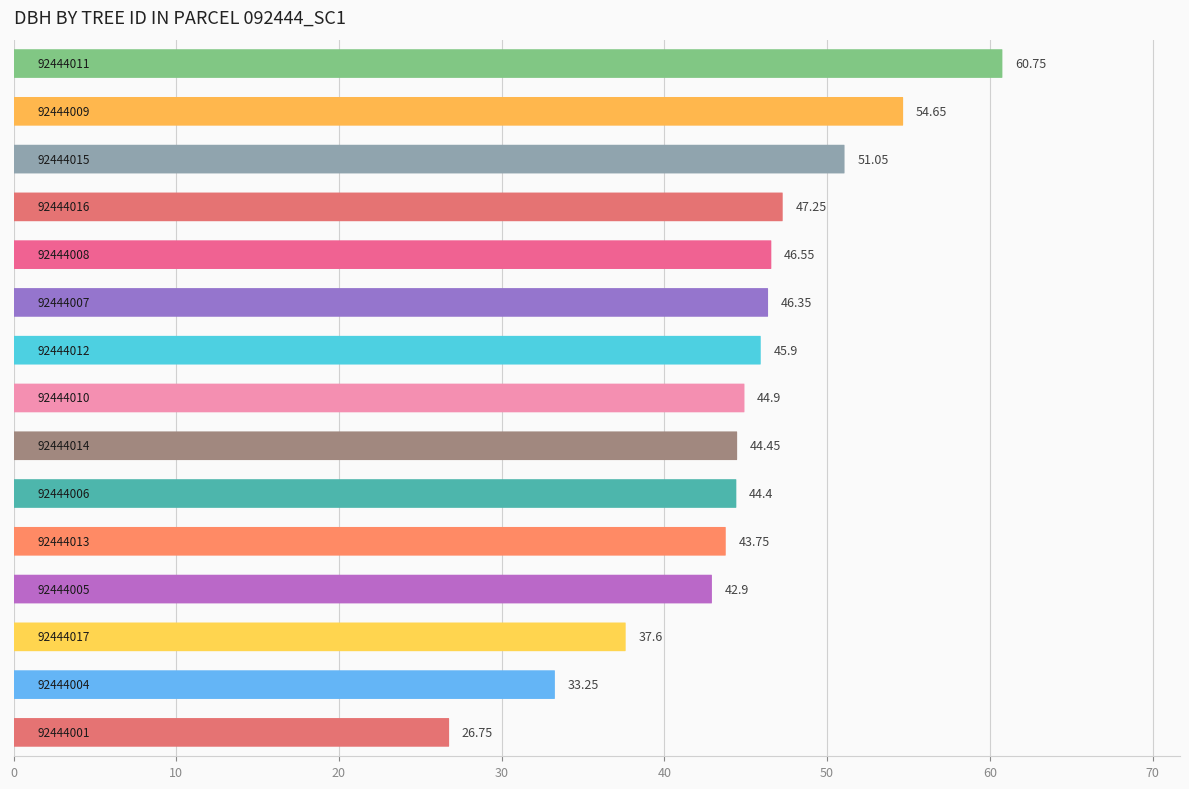

Does the chart contain any negative values?

No